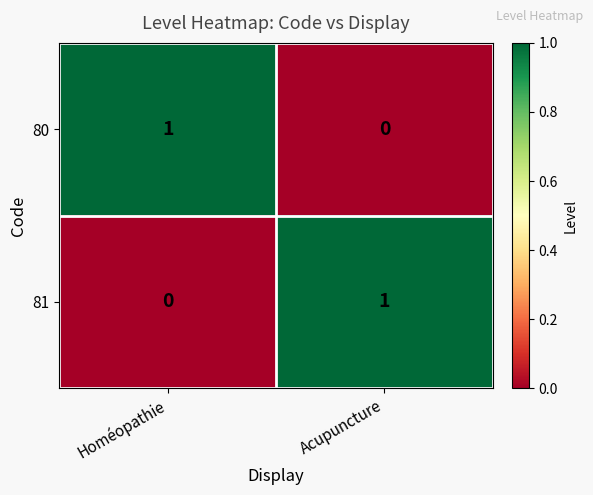

At which label does 81 reach its minimum?

Homéopathie